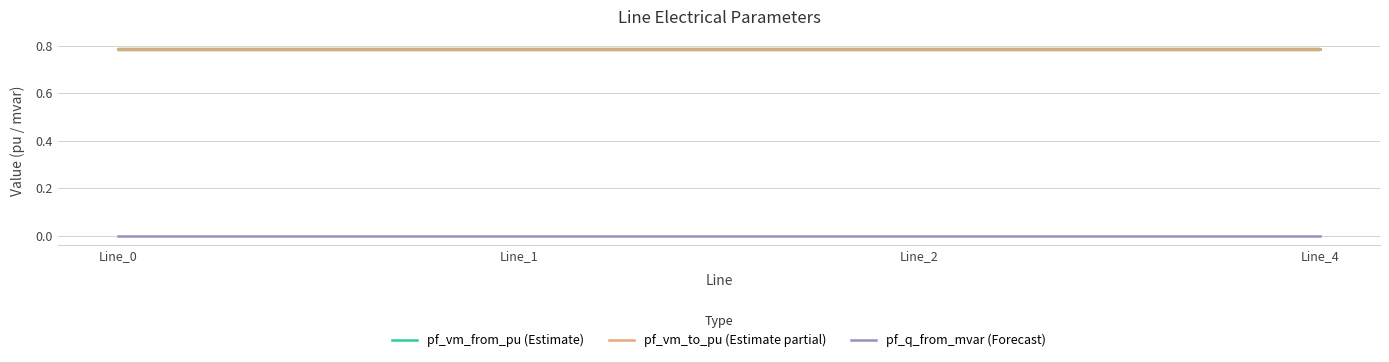

True or false: pf_vm_from_pu (Estimate) has more than 2 points higher than both neighbors.

False